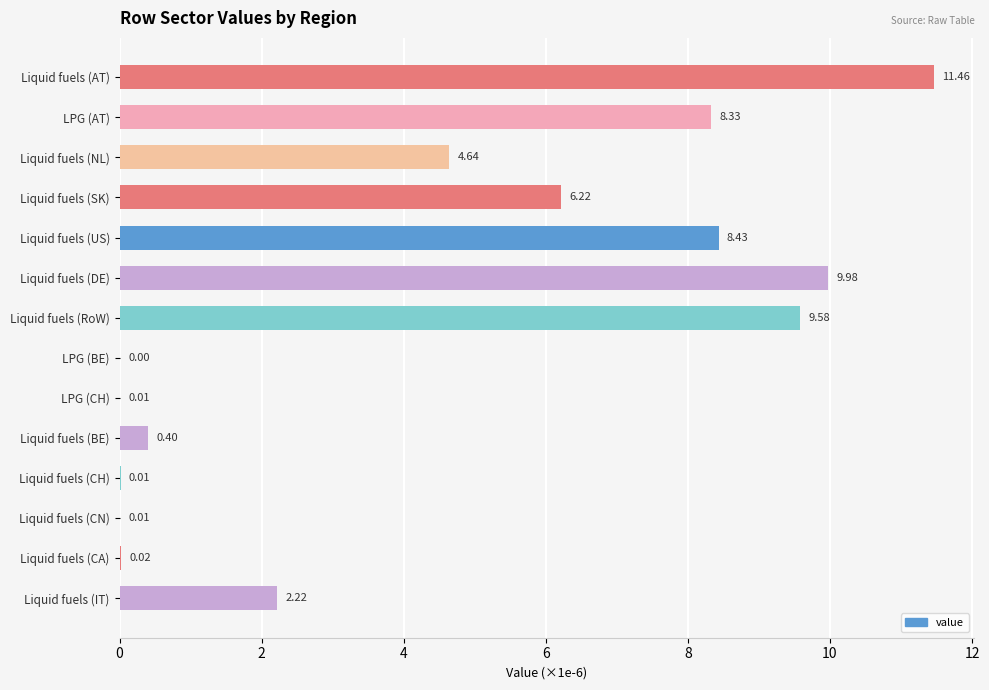

At which category does the chart reach its peak across all series?

Liquid fuels (AT)